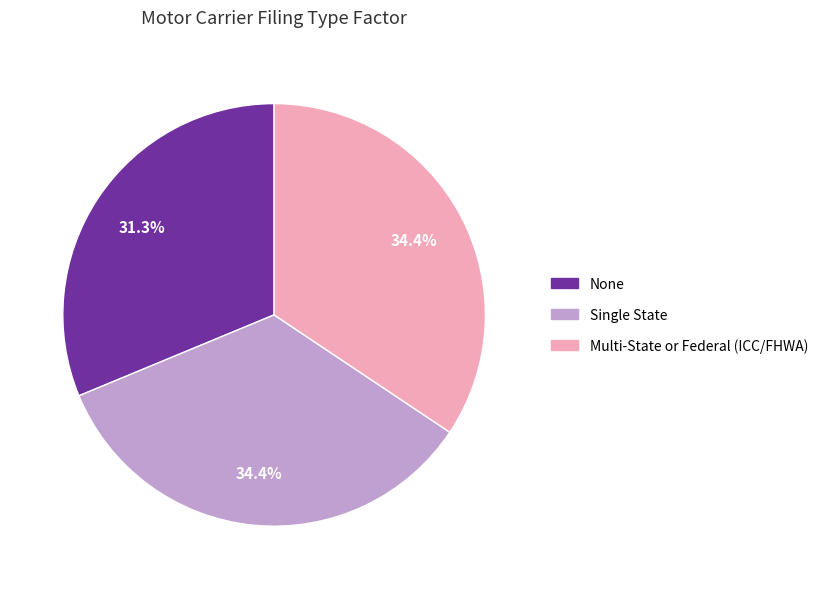

True or false: Multi-State or Federal (ICC/FHWA) accounts for 22% of the total.

False